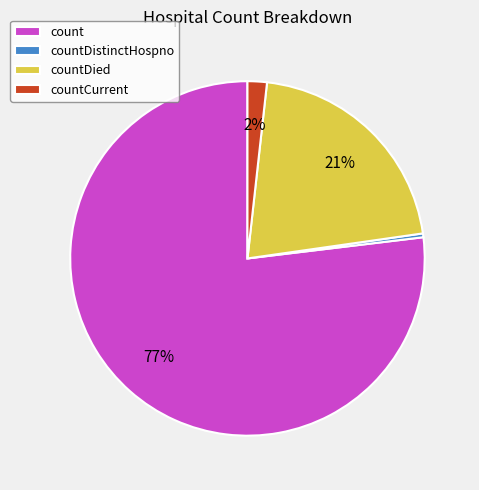

What is the smallest slice in the pie chart?

countDistinctHospno